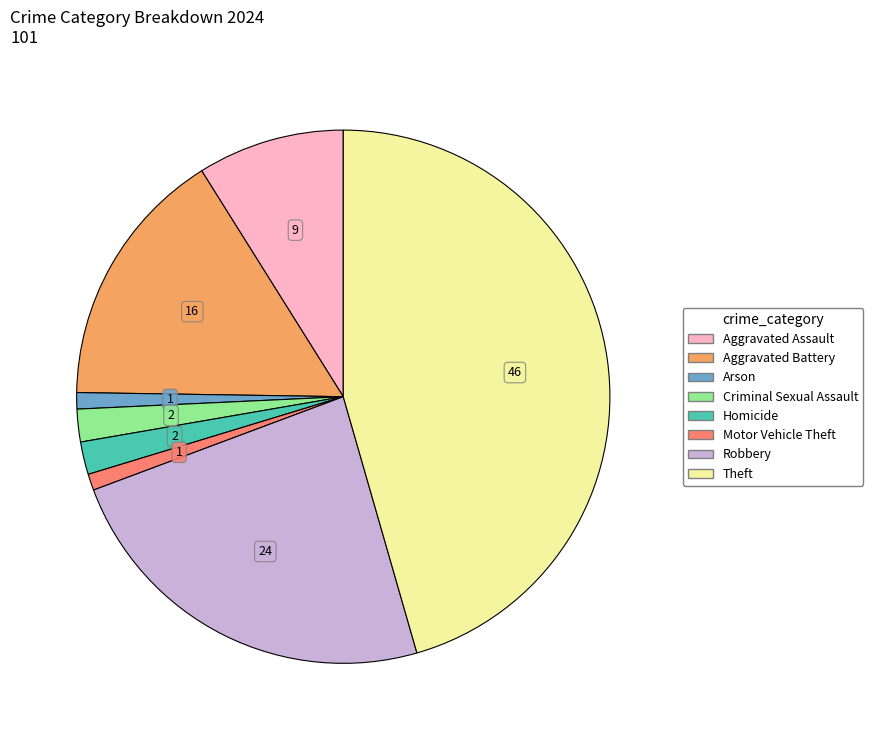

Is there a majority slice in this chart?

No